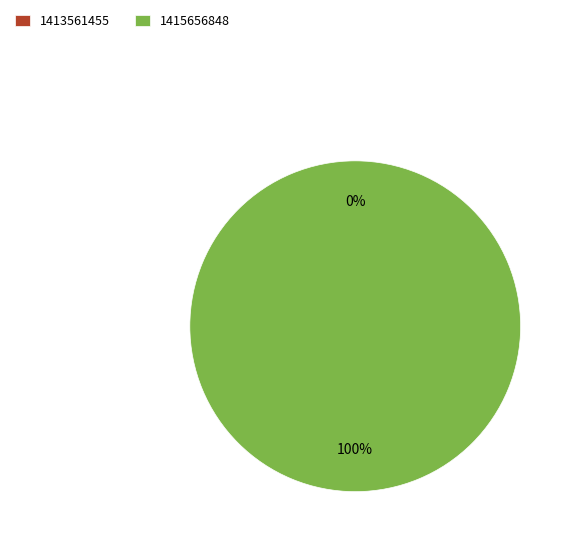

What percentage is the 1415656848 slice, to the nearest percent?

100%